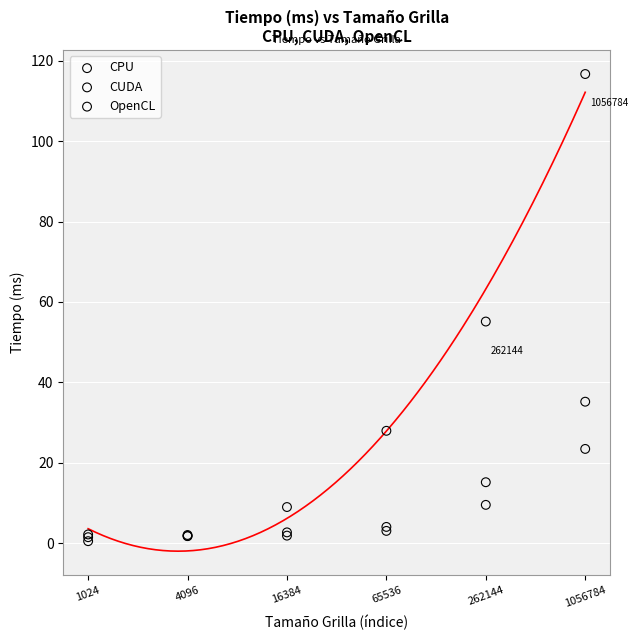

In the CPU series, what Y value is closest to 58?

55.1